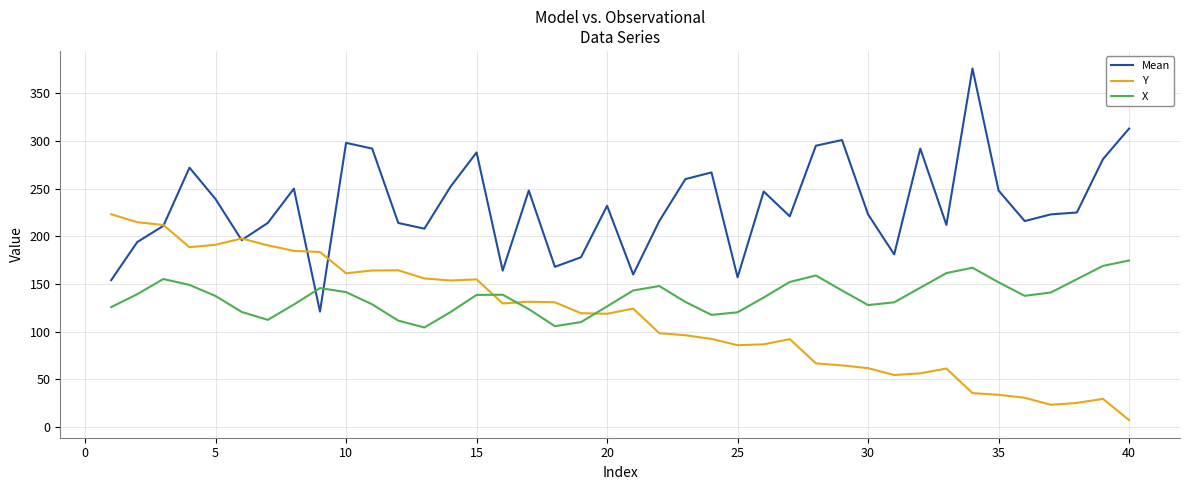

Which series has the widest spread of values?

Mean